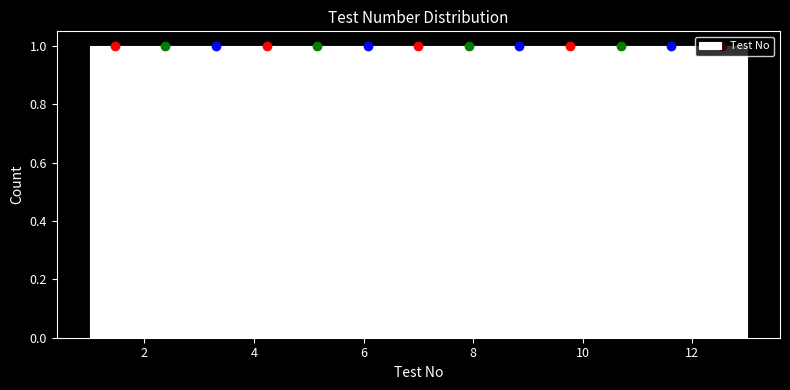

Reading left to right, list every bar in this chart as the range it spans on the x-axis followed by its height. Neither the bar edges nor the heights are printed on the chart, so give them approximately, as read against the axes.

1.0 to 2.0: 1
2.0 to 2.8: 1
2.8 to 3.8: 1
3.8 to 4.6: 1
4.6 to 5.6: 1
5.6 to 6.6: 1
6.6 to 7.4: 1
7.4 to 8.4: 1
8.4 to 9.4: 1
9.4 to 10.2: 1
10.2 to 11.2: 1
11.2 to 12.0: 1
12.0 to 13.0: 1